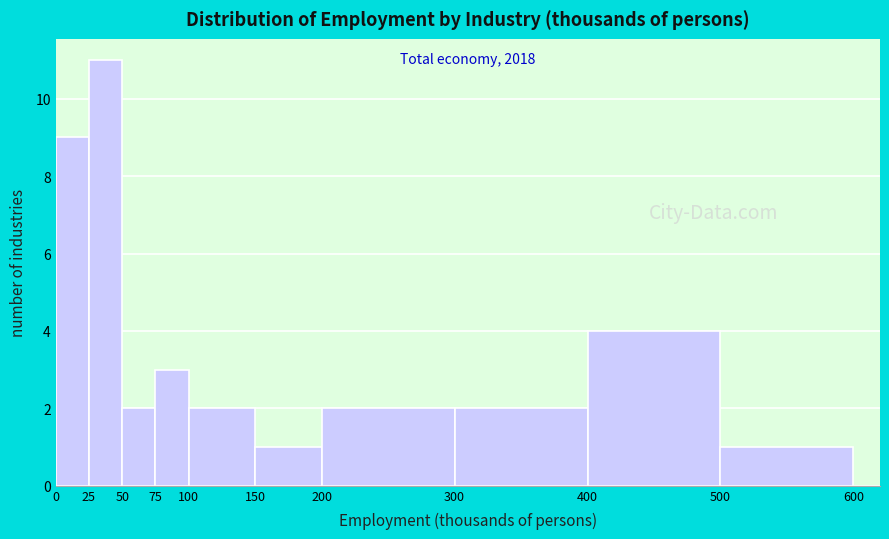

Over which range of the x-axis is the bar tallest?

25 to 50